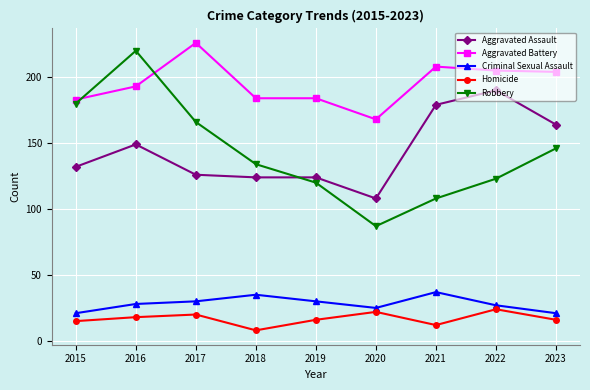

Is the value of Aggravated Assault at 2021 greater than the value of Homicide at 2015?

Yes